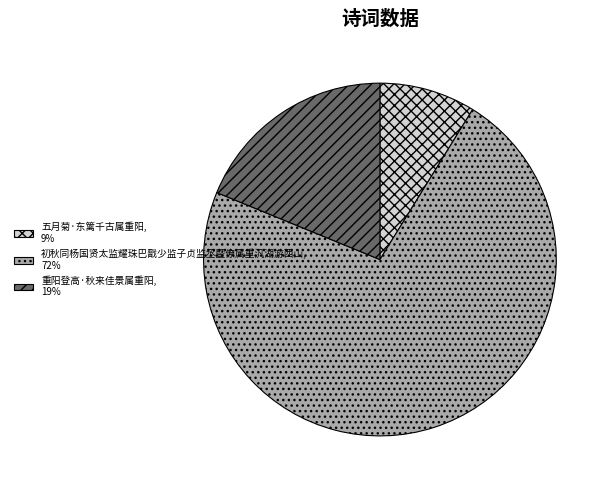

Is there any slice that represents more than half of the pie?

Yes